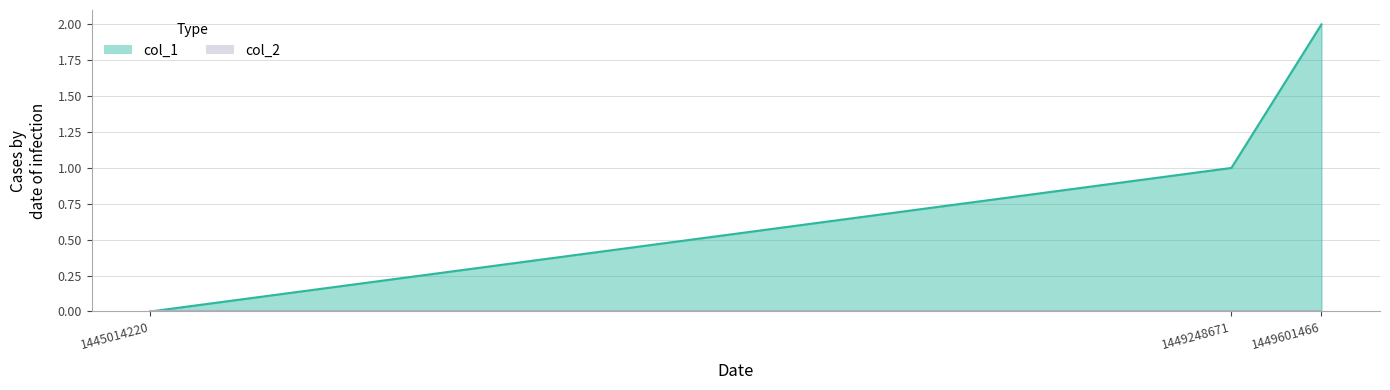

The chart shows a value of 1 at 1449248671. True or false?

True